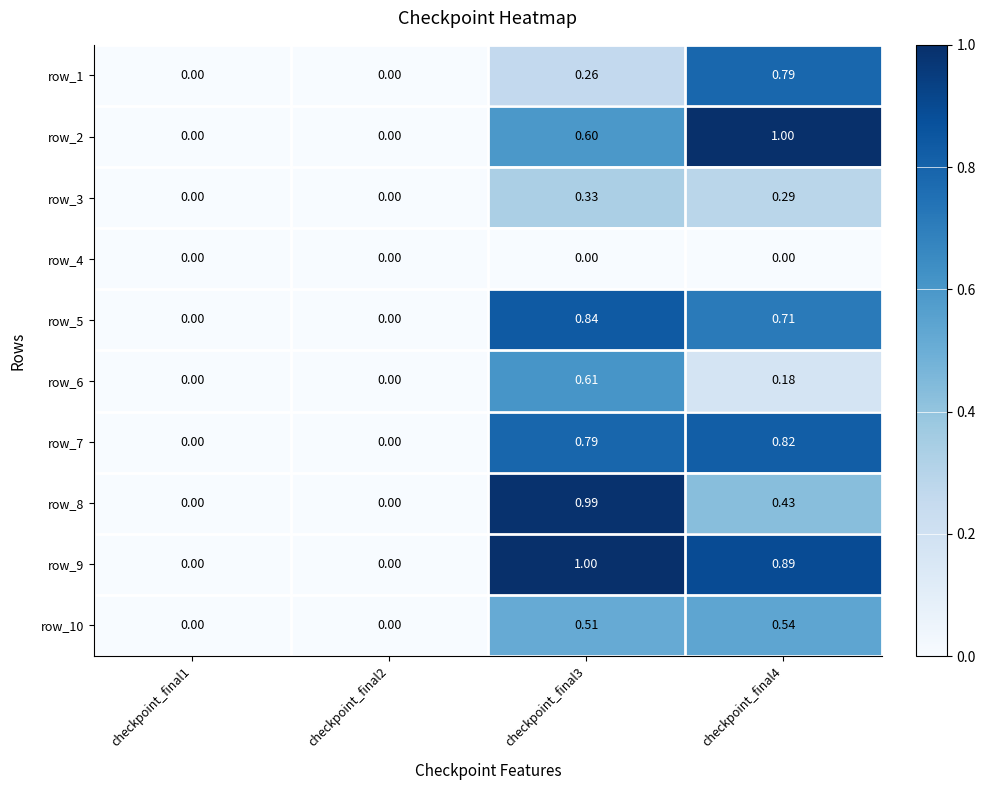

How many values in row_6 are above zero?

2